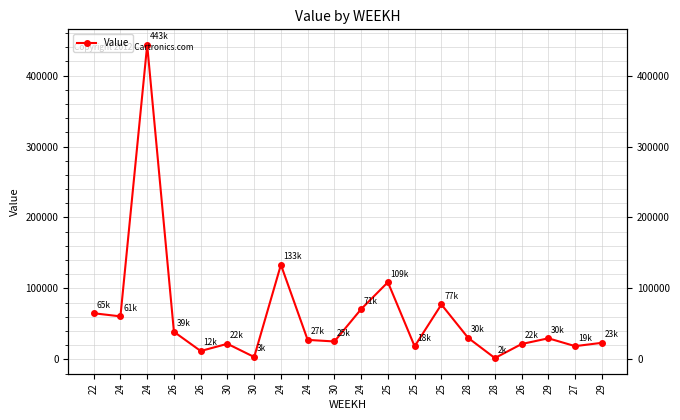

Count the number of categories in the chart.

20